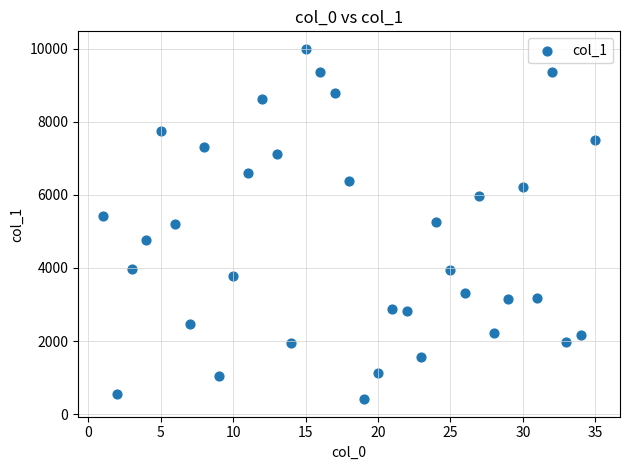

What is the range of X values (max minus min)?

34